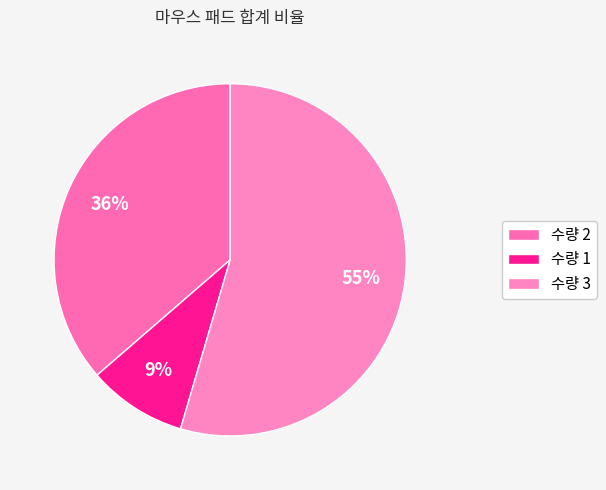

Rank the categories by value from lowest to highest.

수량 1, 수량 2, 수량 3